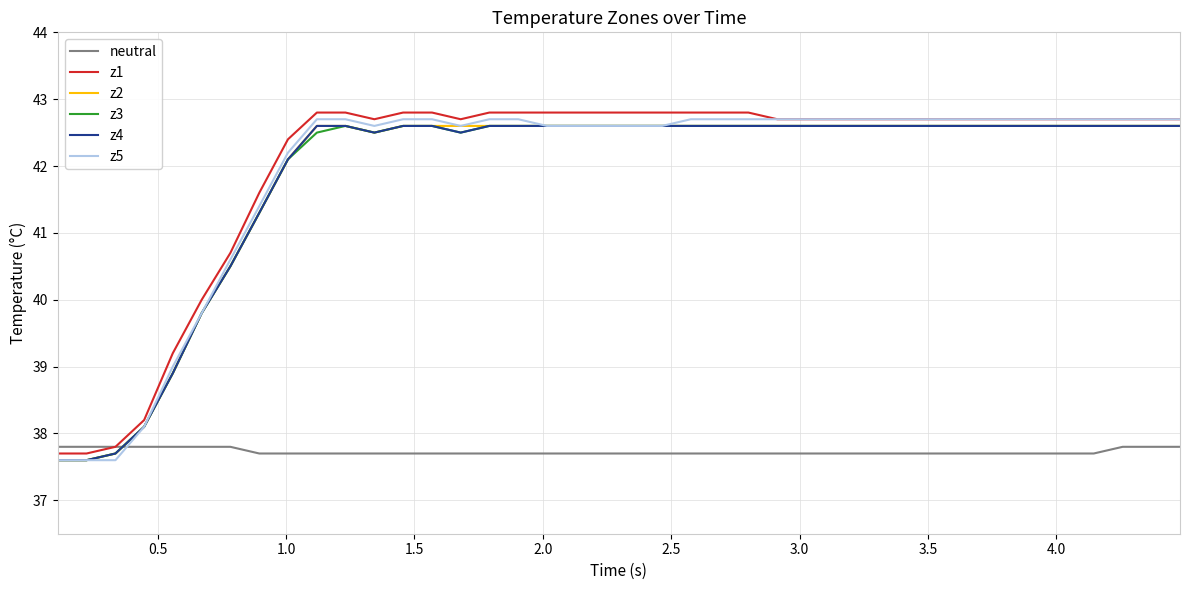

What is the maximum value for z5?

42.7